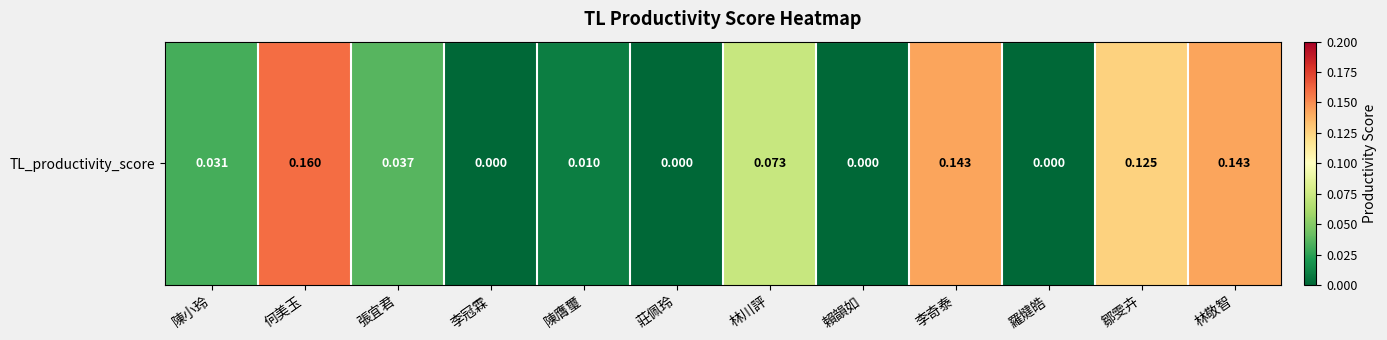

The chart shows a value of 0.1 at 鄒雯卉. True or false?

True